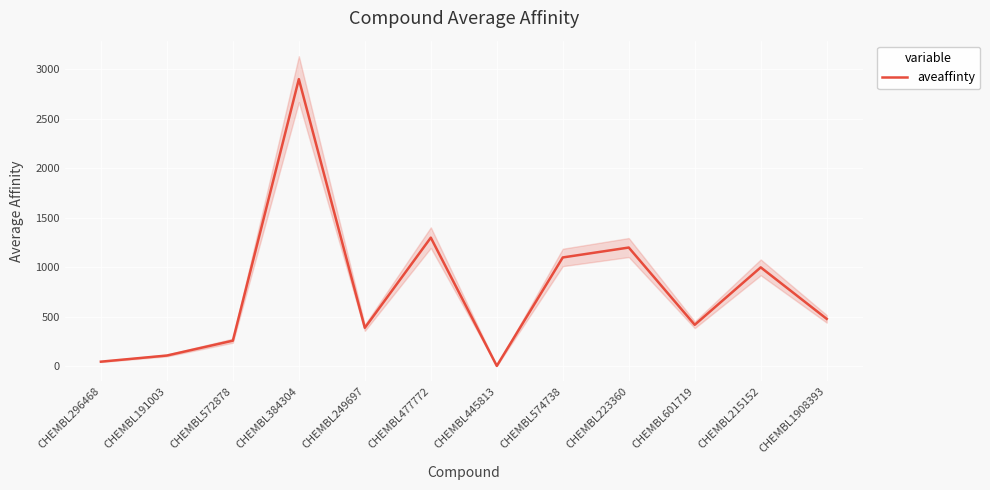

Reading left to right, what are all the values shown in this chart?

48.0	110.0	260.0	2900.0	390.0	1300.0	5.2	1100.0	1200.0	420.0	1000.0	480.0